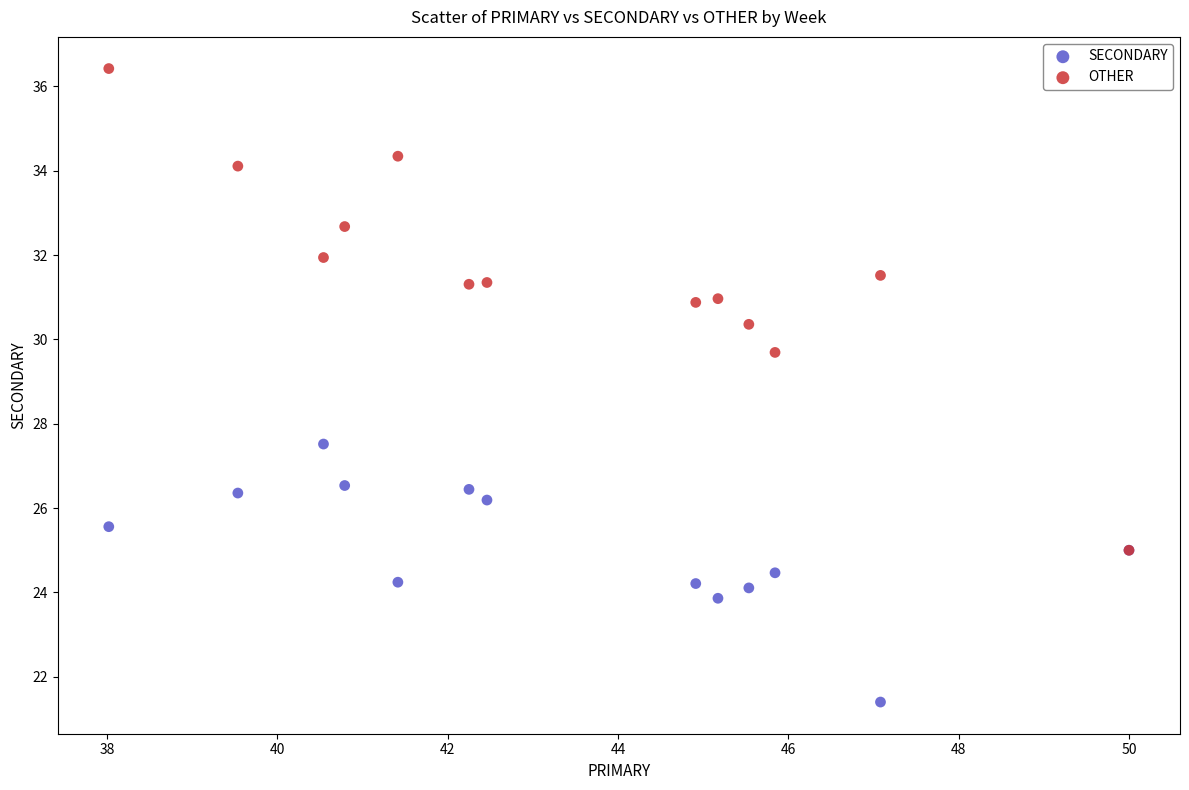

Which series reaches the maximum Y coordinate?

OTHER